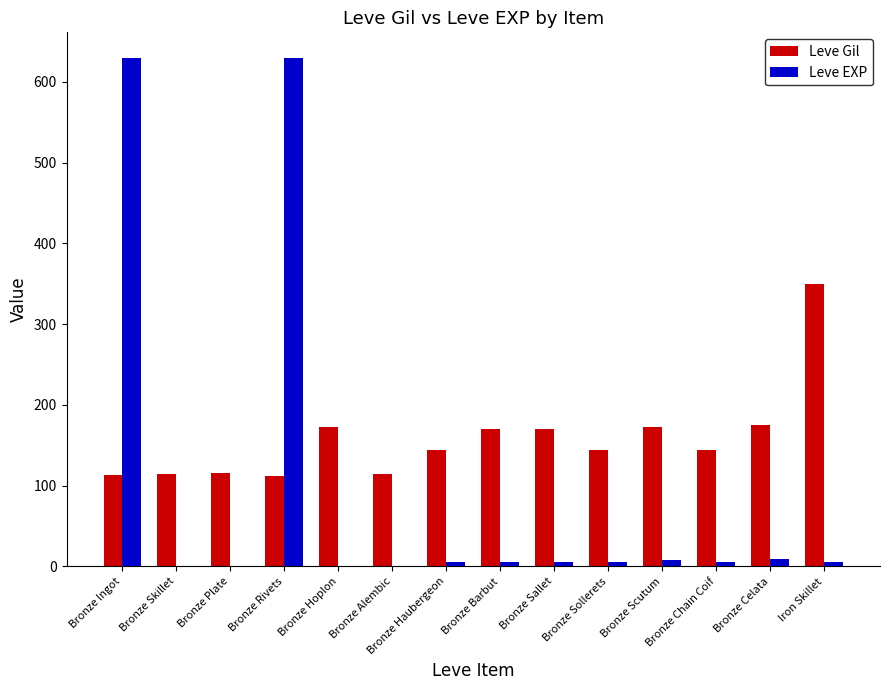

Which series changed the most between Bronze Alembic and Bronze Celata?

Leve Gil